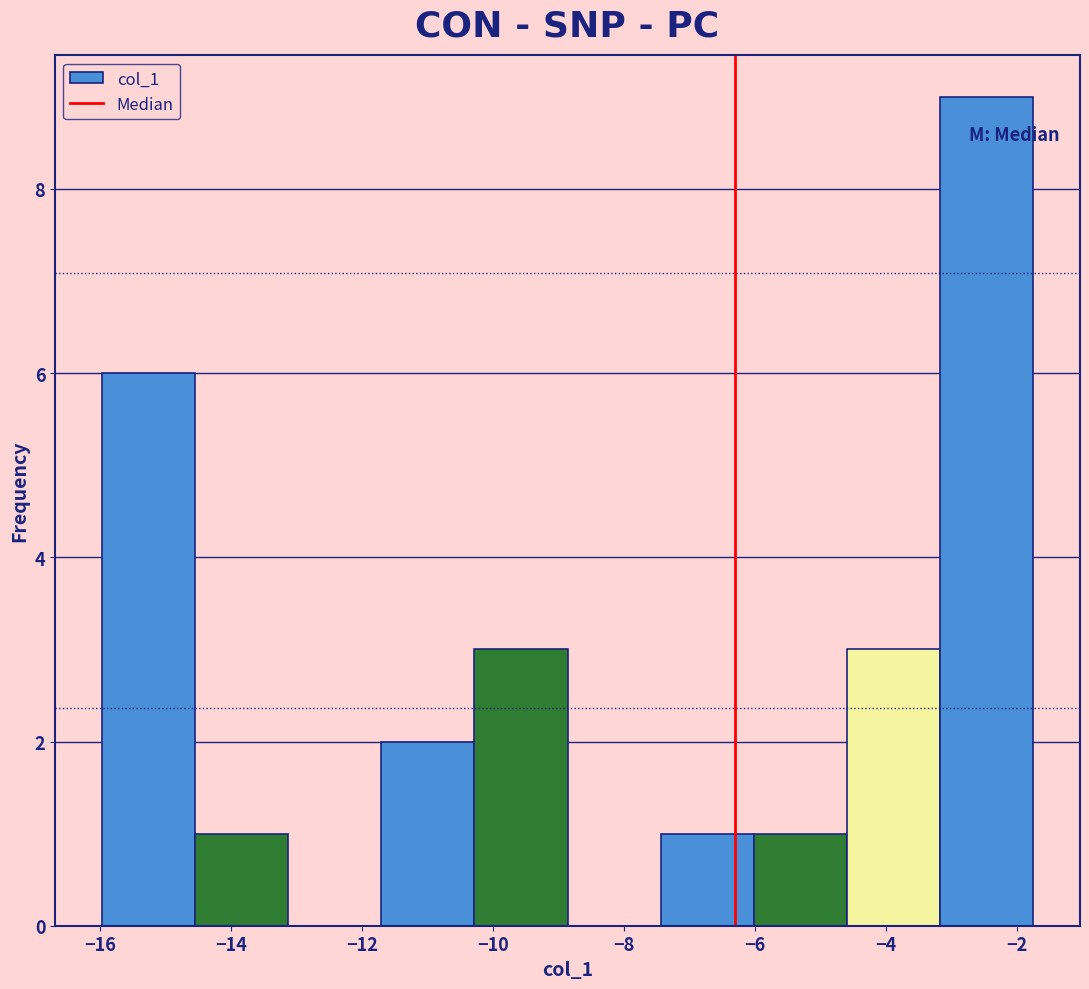

Reading left to right, transcribe this chart: for each bar, give the range it covers on the x-axis and its height. Neither the bar edges nor the heights are printed on the chart, so give them approximately, as read against the axes.

-16.0 to -14.6: 6
-14.6 to -13.2: 1
-13.2 to -11.8: 0
-11.8 to -10.2: 2
-10.2 to -8.8: 3
-8.8 to -7.4: 0
-7.4 to -6.0: 1
-6.0 to -4.6: 1
-4.6 to -3.2: 3
-3.2 to -1.8: 9